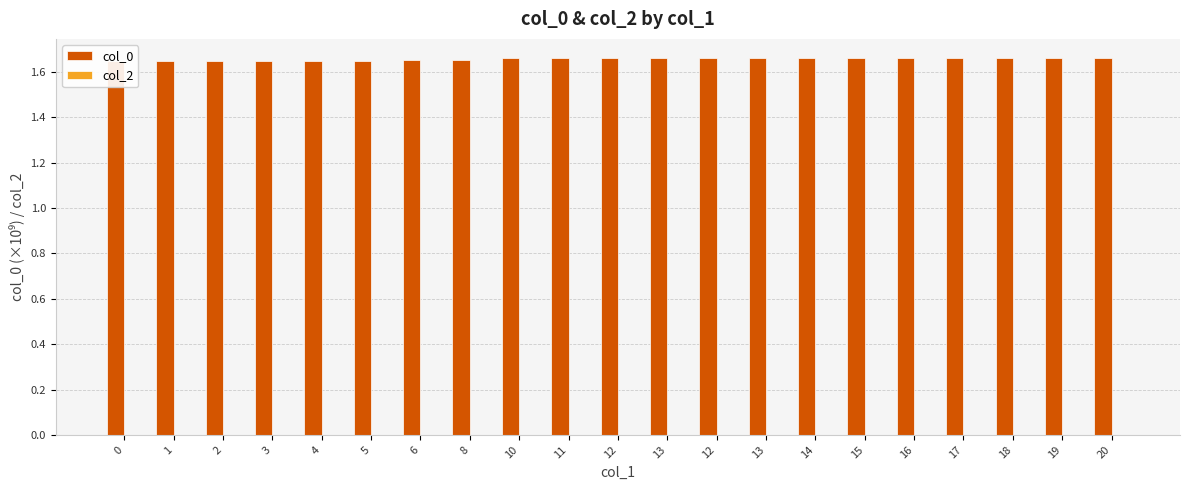

How many distinct data groups are displayed?

2